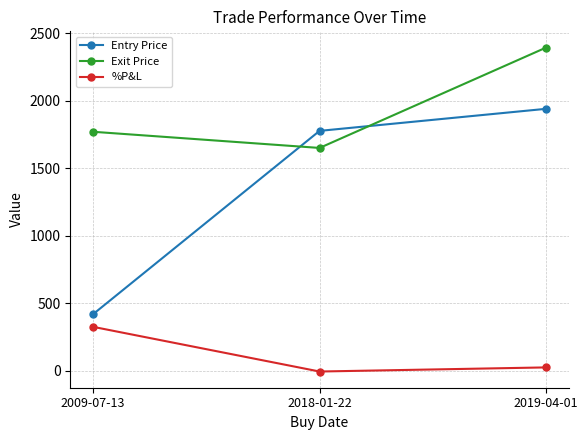

At which label is Entry Price closest to 1179?

2018-01-22